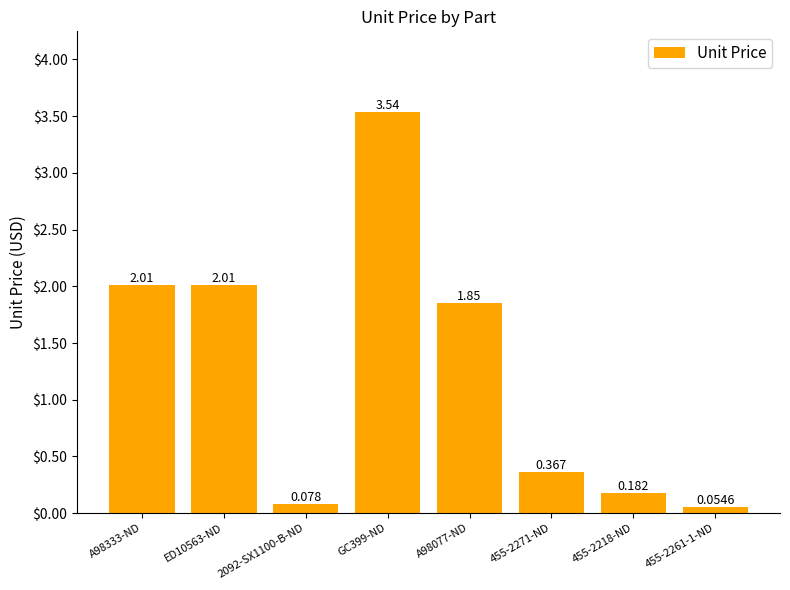

Count the number of values greater than 1.

4